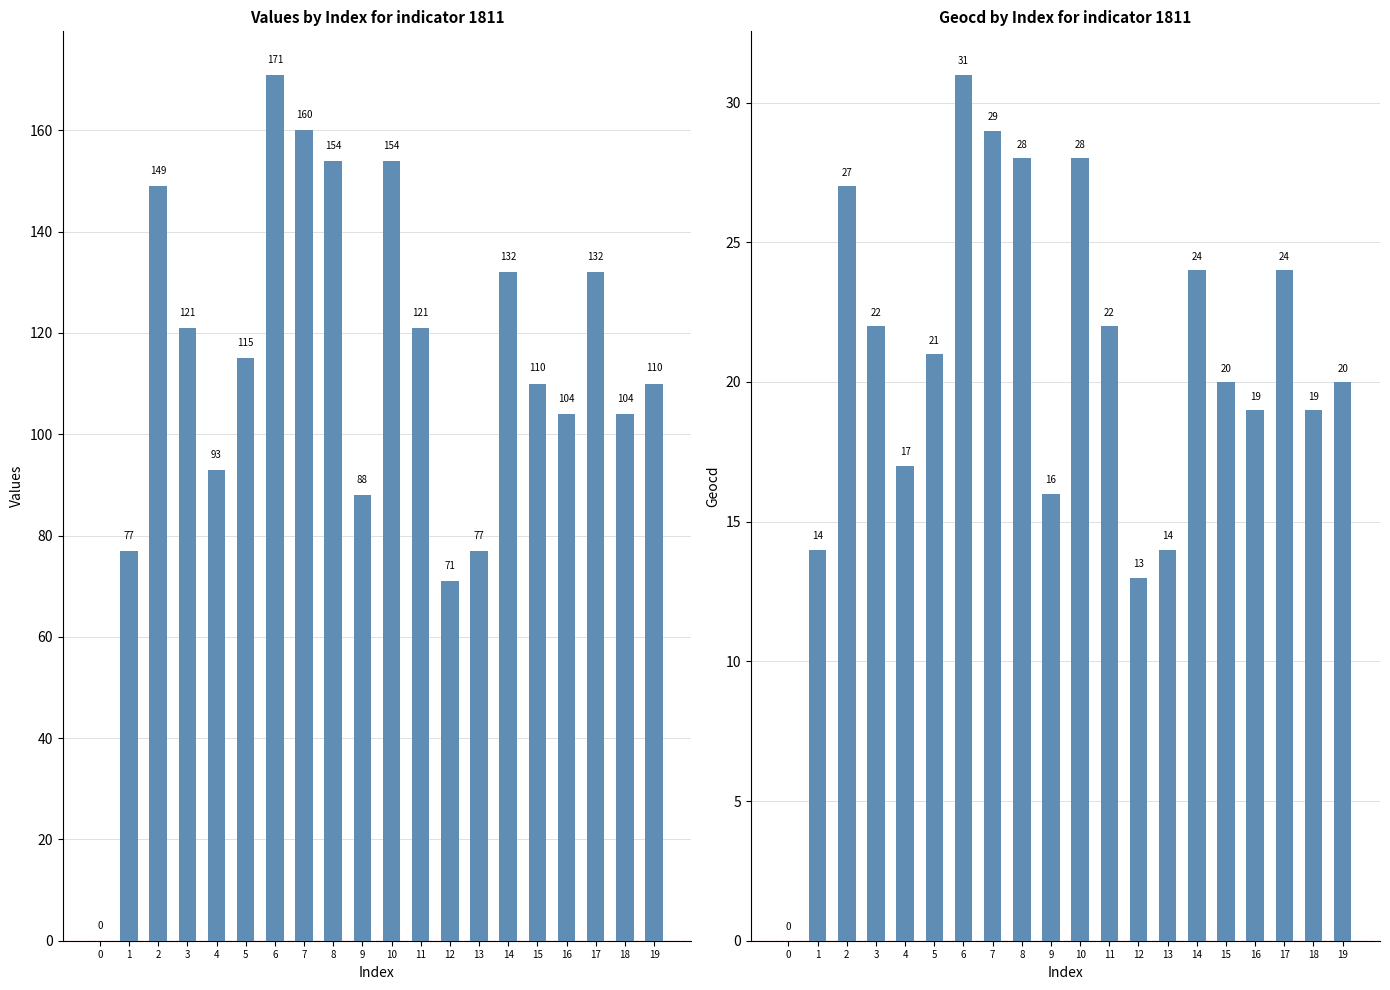

At how many categories does at least one series exceed 71?

18